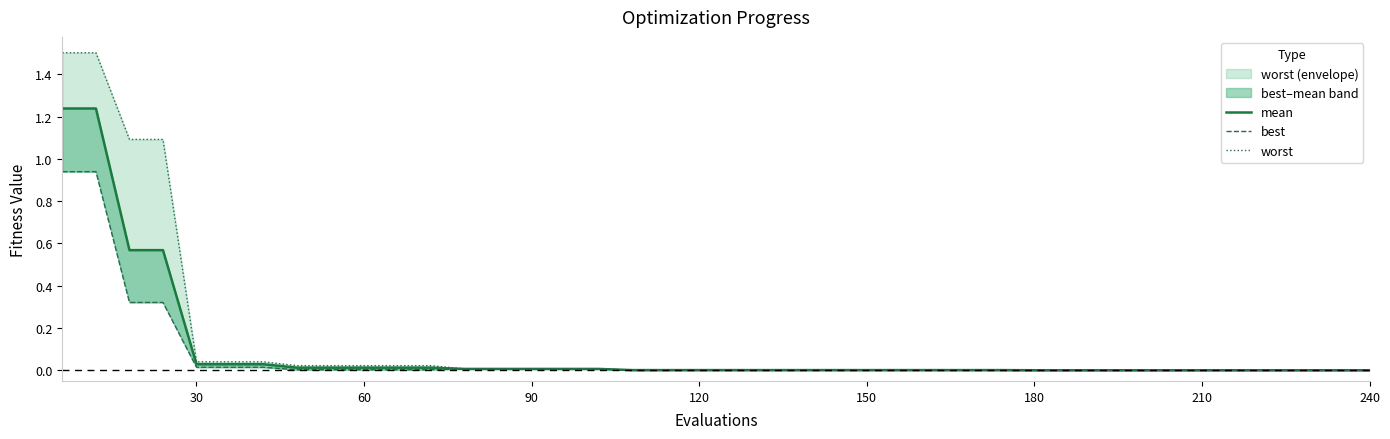

Which series has the widest spread of values?

worst